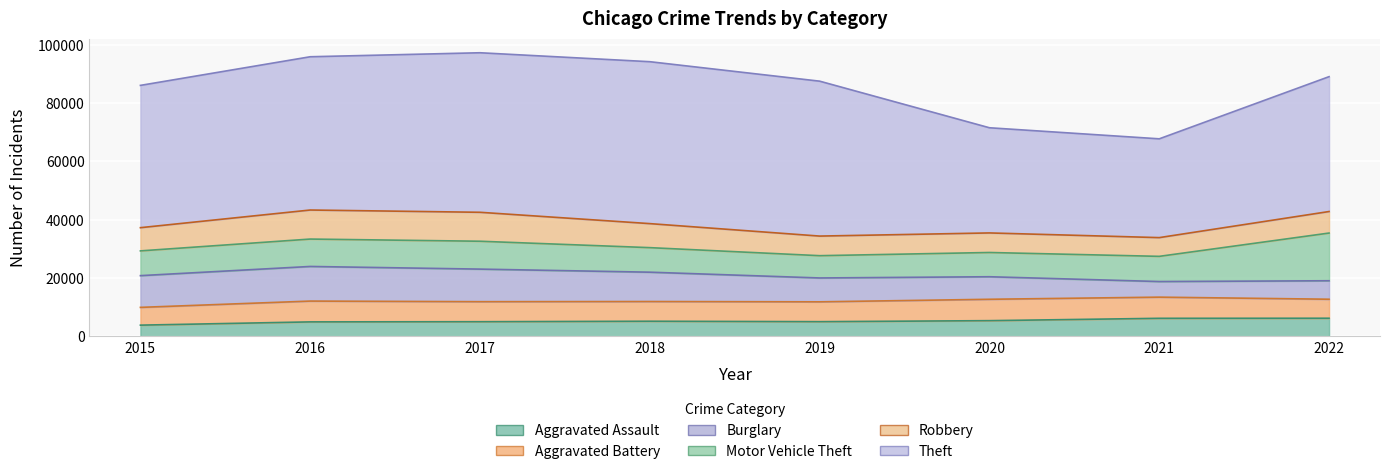

Which series has the widest spread of values?

Theft